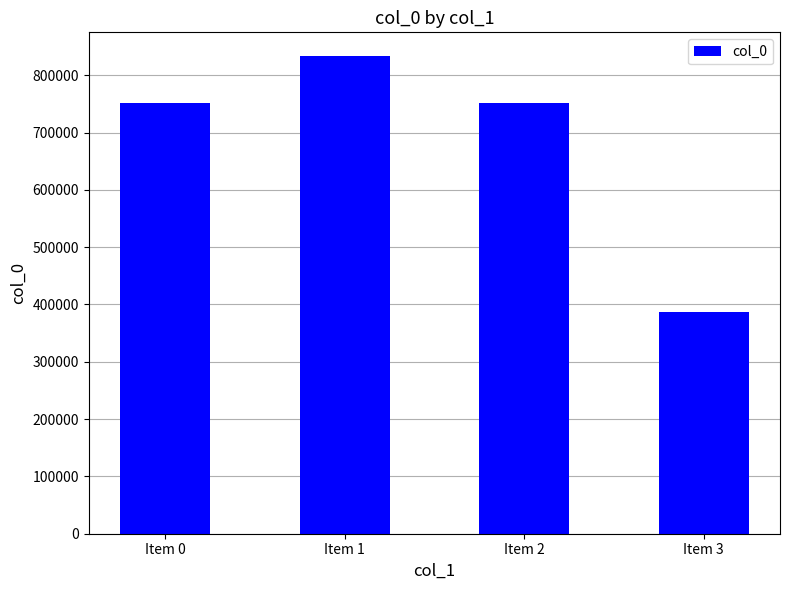

What is the maximum value shown in the chart?

833178